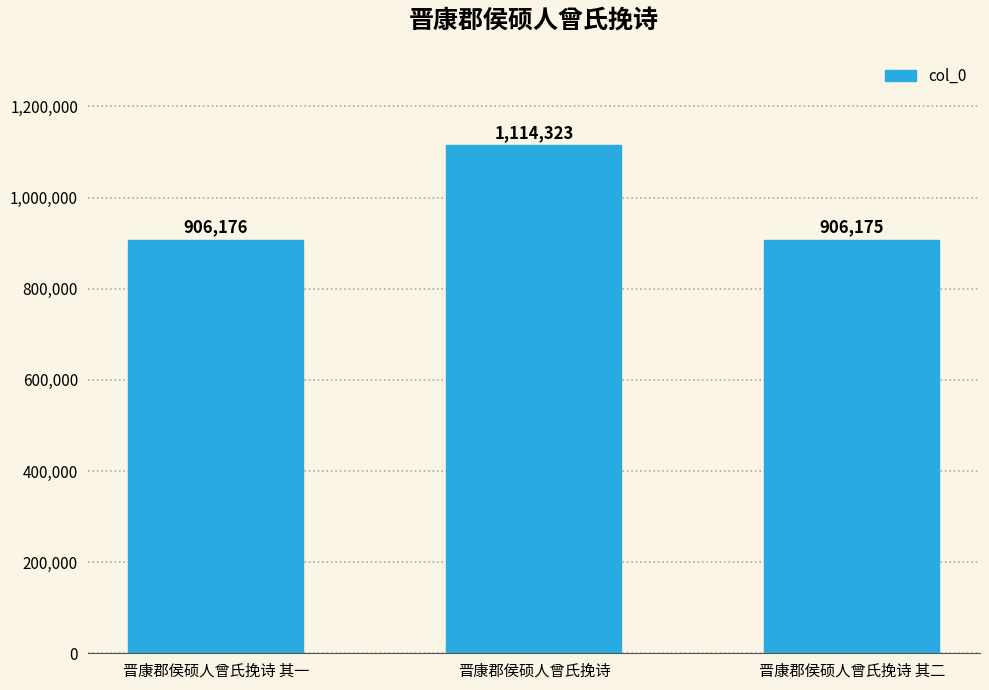

How many distinct data groups are displayed?

1